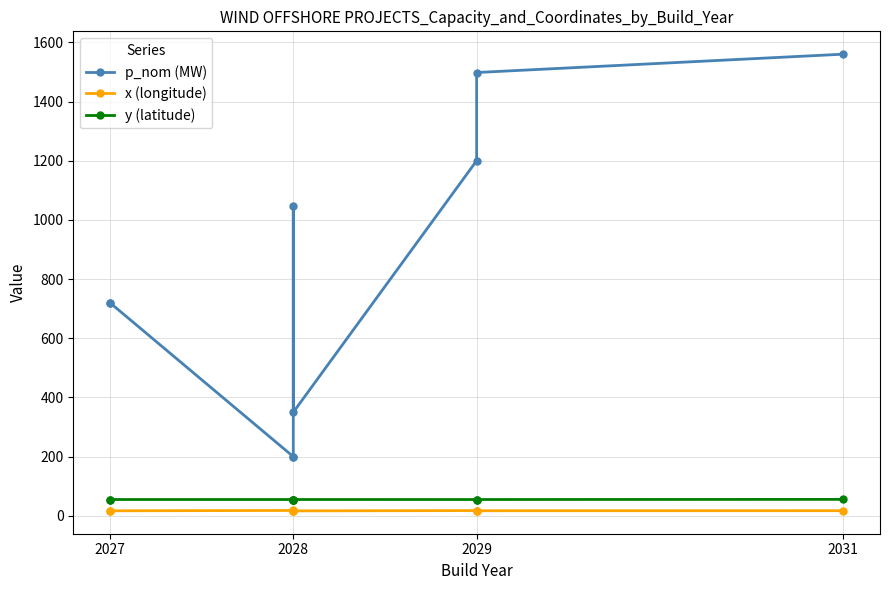

What is the sum of all p_nom (MW) values?

7493.5